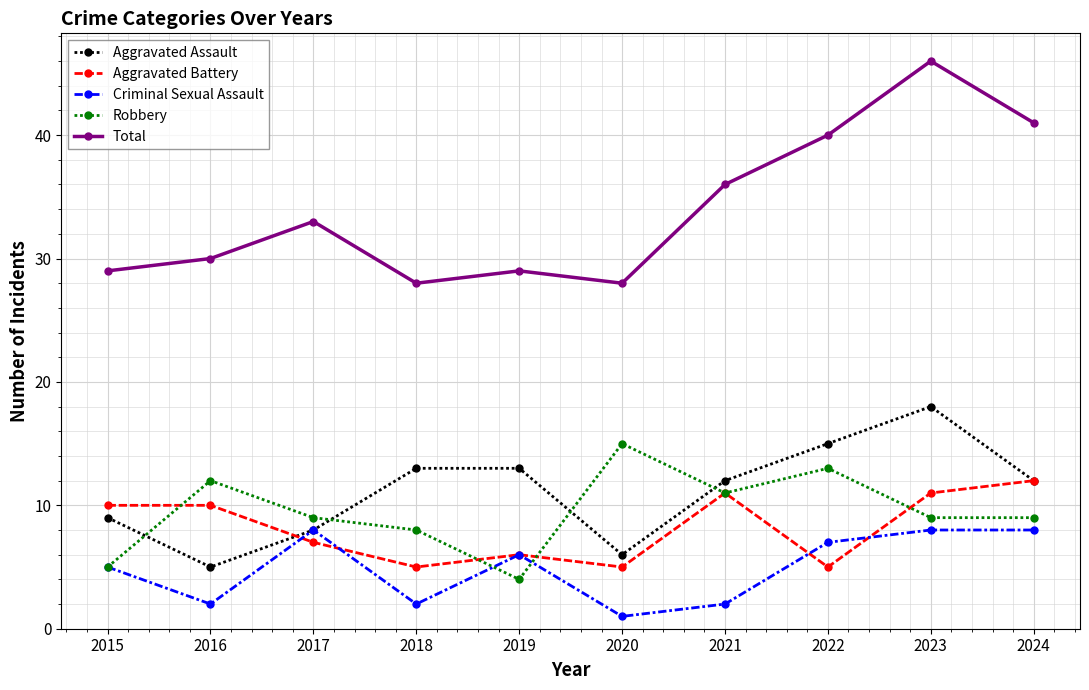

What is the lowest value of the Criminal Sexual Assault series?

1